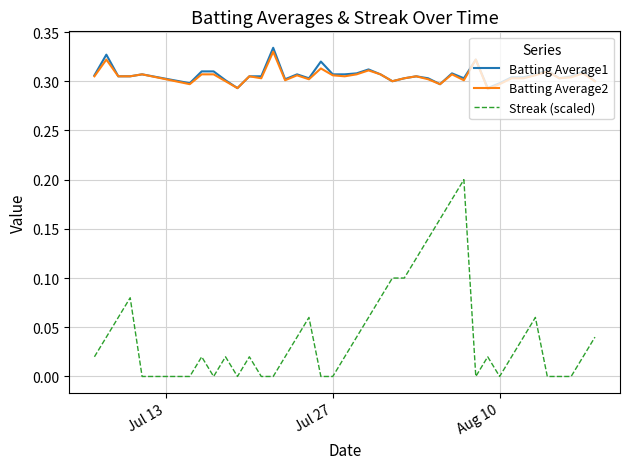

Which series has the widest spread of values?

Streak (scaled)